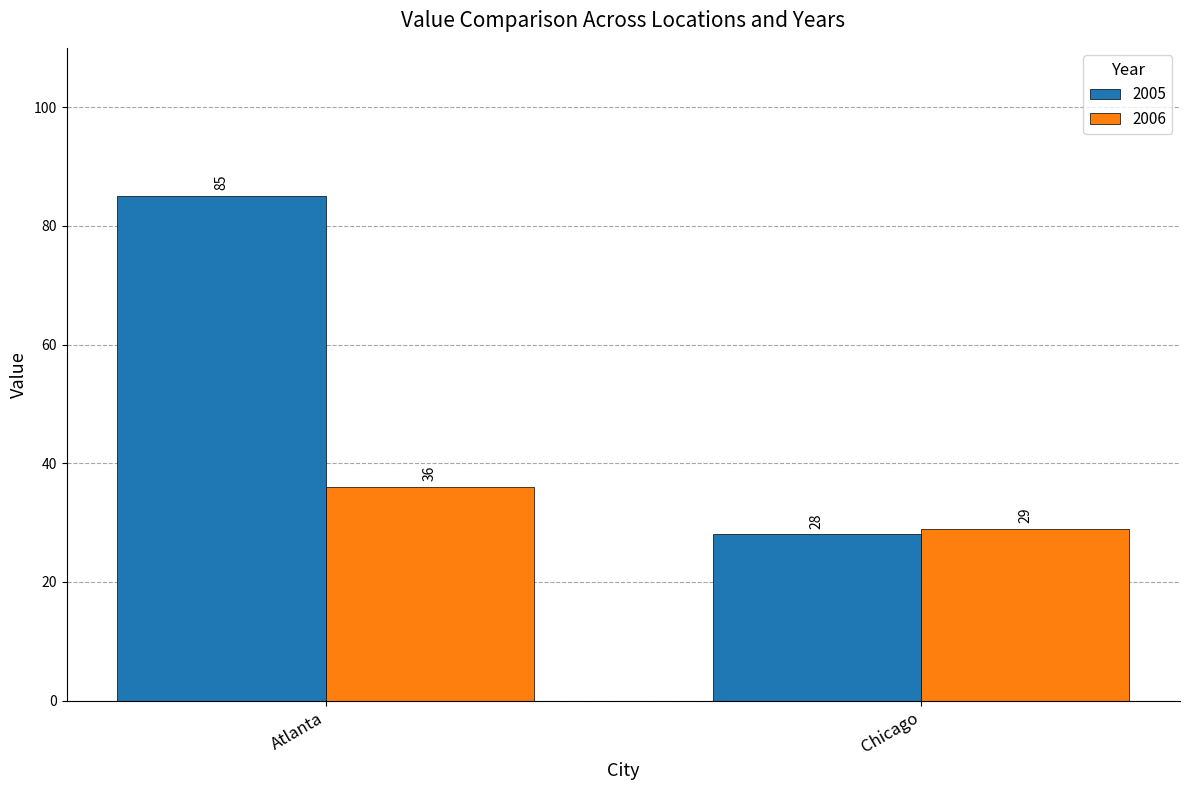

What is the total value across all series at Atlanta?

121